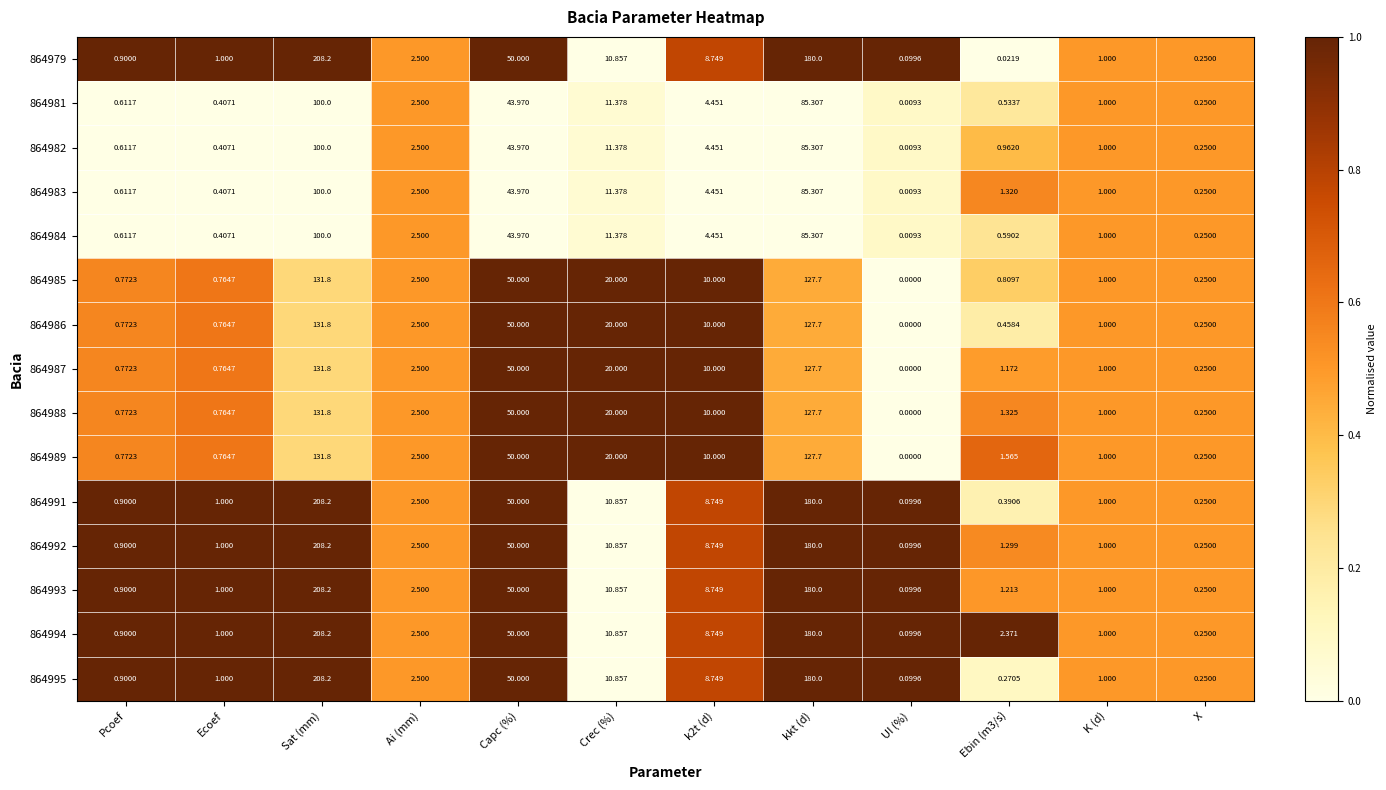

What is the difference between the highest and lowest values at kkt (d)?

94.7